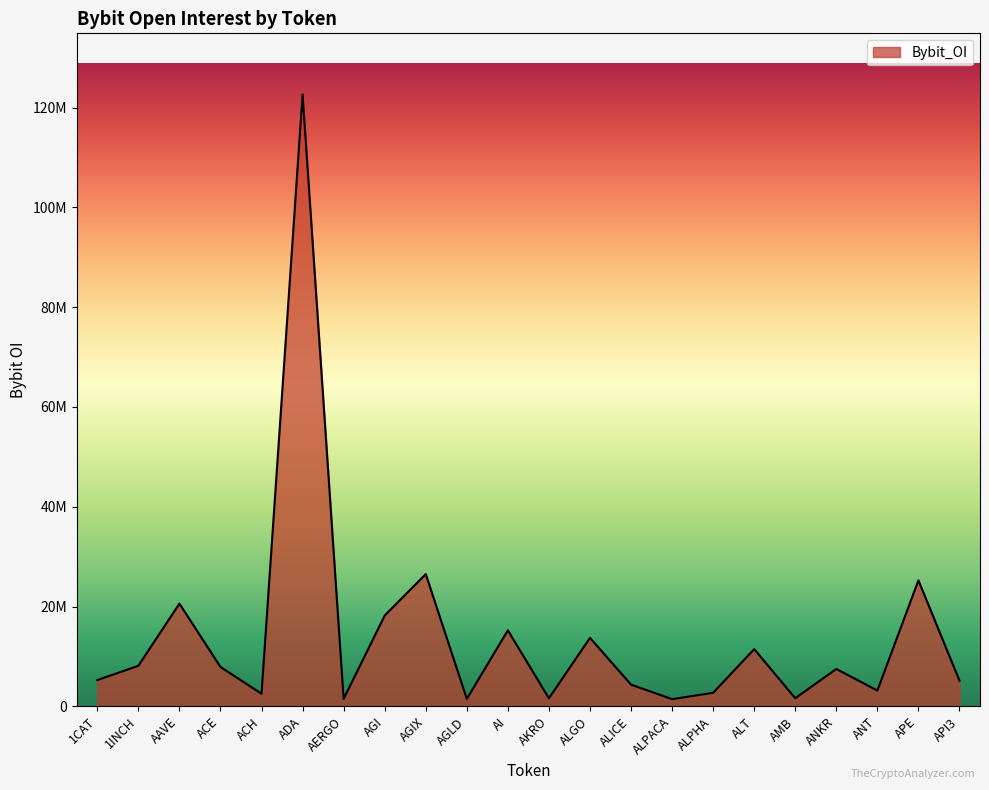

Which label corresponds to the smallest value in the chart?

ALPACA